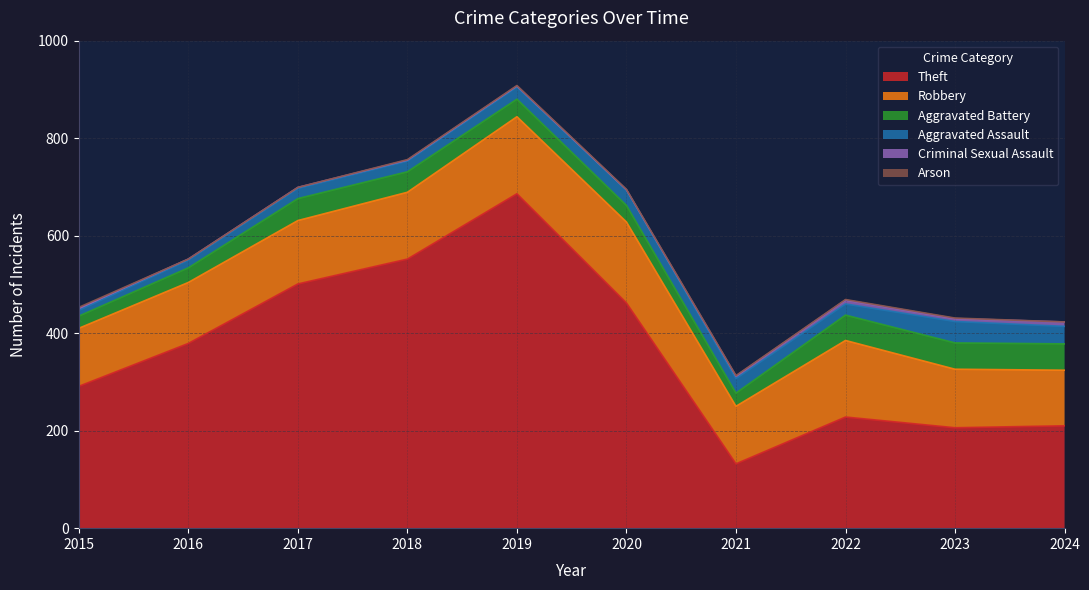

How many categories are shown in the chart?

10